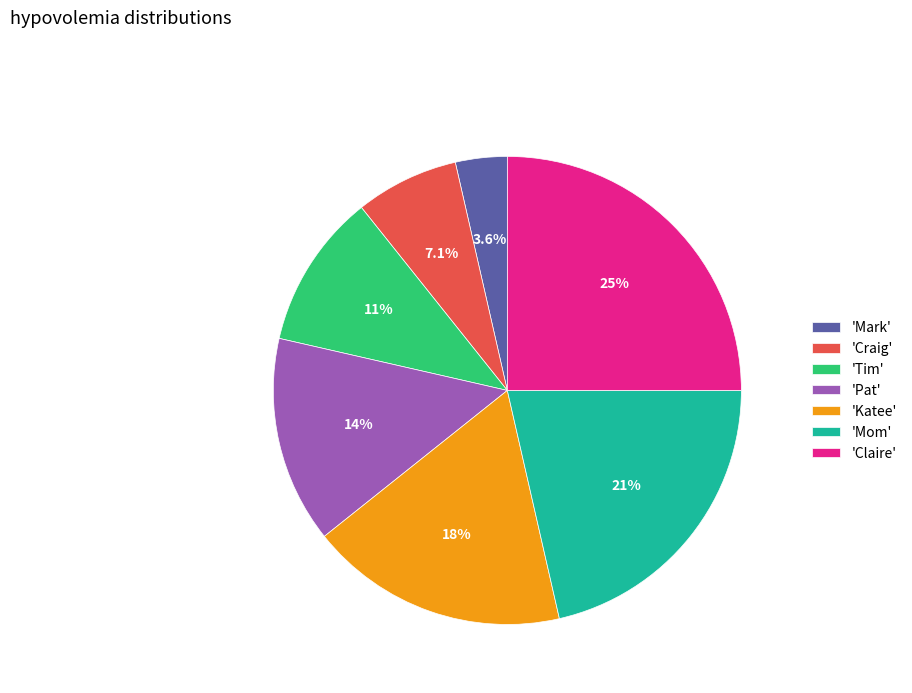

To the nearest percent, what is the difference between the largest and smallest slice percentages?

21%